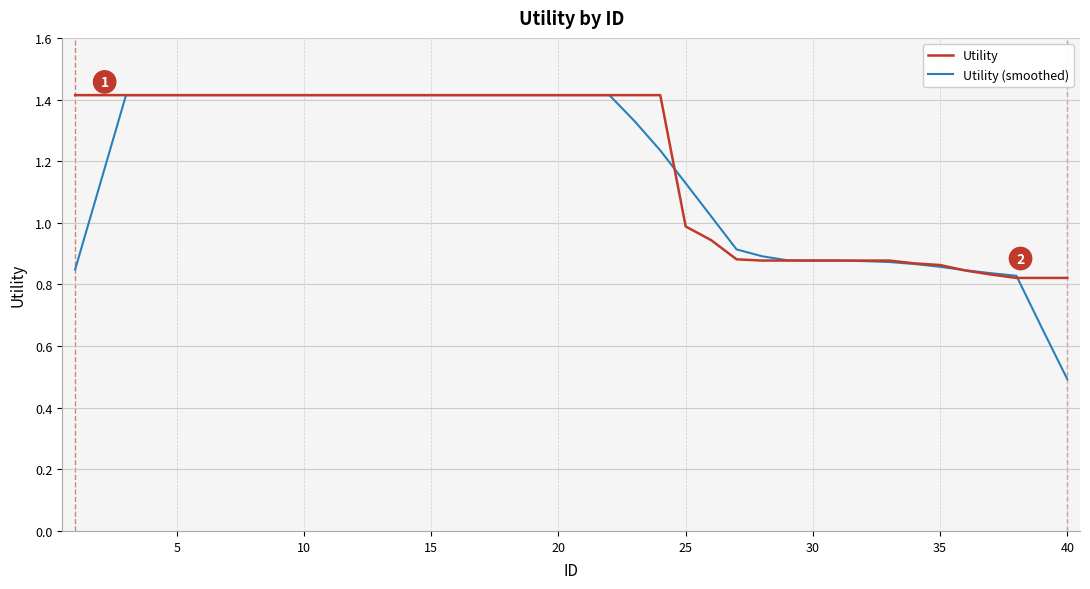

Is this an area chart (filled region under the line)?

No